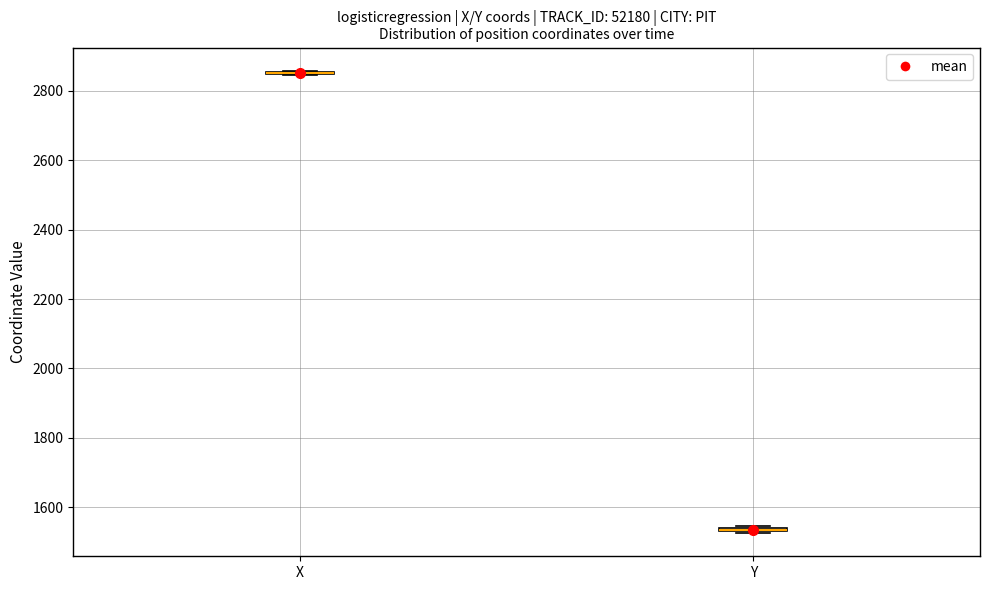

Where is the upper edge of the box for Y on the y-axis? The values are not printed on the chart, so give them approximately, as read against the axis.

1540